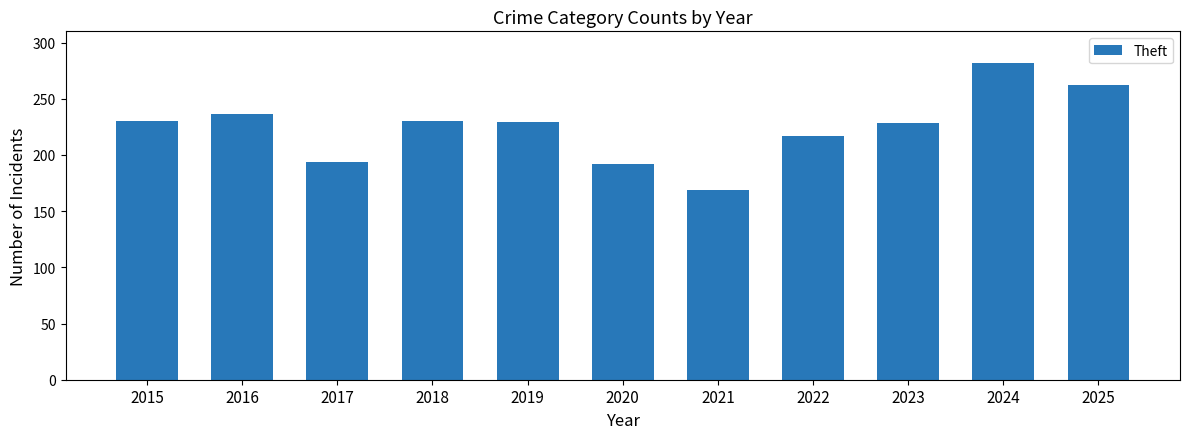

What is the approximate value at 2016, to the nearest 50?

250